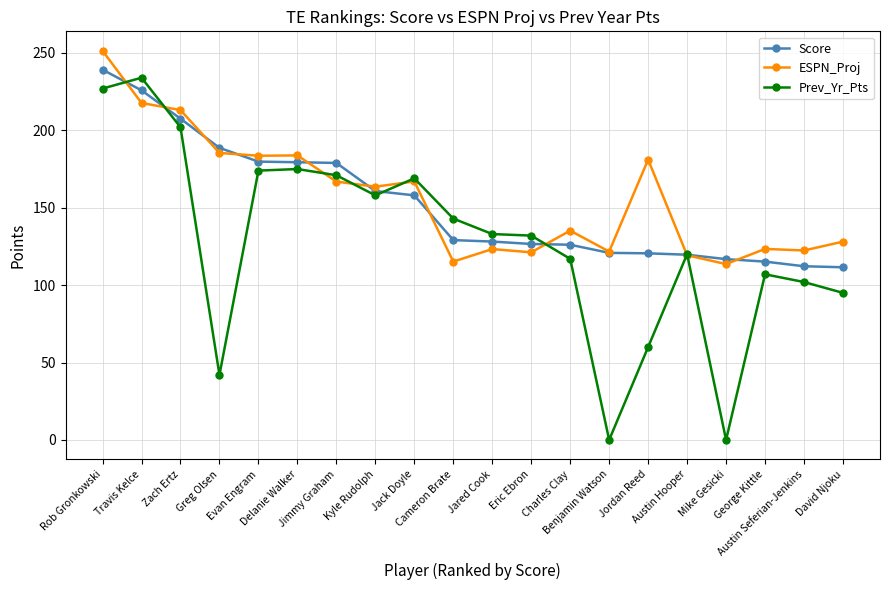

True or false: Score and Prev_Yr_Pts intersect in this chart.

True